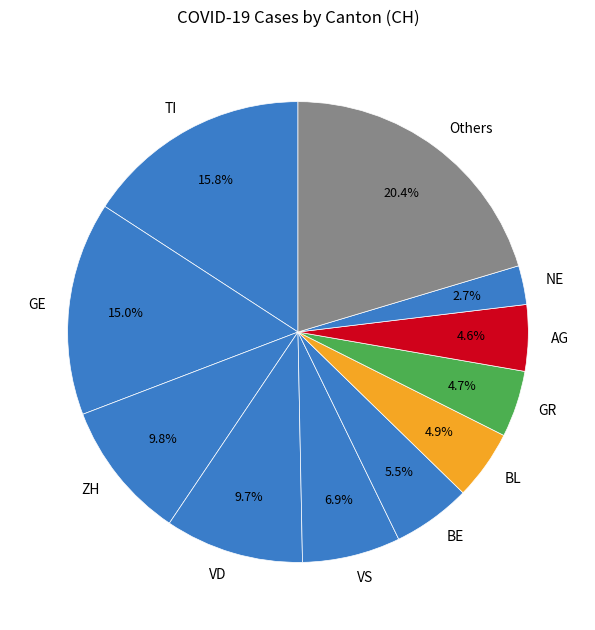

Between GE and VS, which is larger?

GE